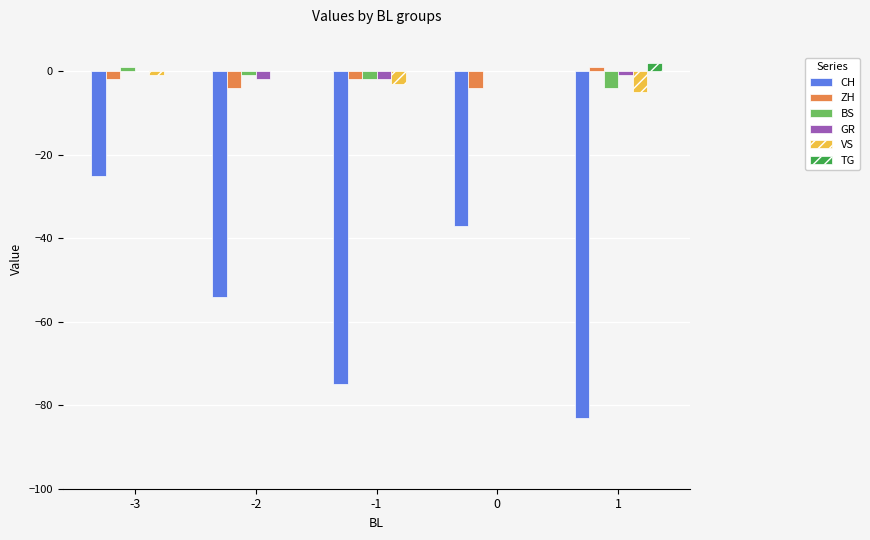

Reading left to right, list all the values displayed in this chart.

CH: -3=-25	-2=-54	-1=-75	0=-37	1=-83
ZH: -3=-2	-2=-4	-1=-2	0=-4	1=1
BS: -3=1	-2=-1	-1=-2	0=0	1=-4
GR: -3=0	-2=-2	-1=-2	0=0	1=-1
VS: -3=-1	-2=0	-1=-3	0=0	1=-5
TG: -3=0	-2=0	-1=0	0=0	1=2